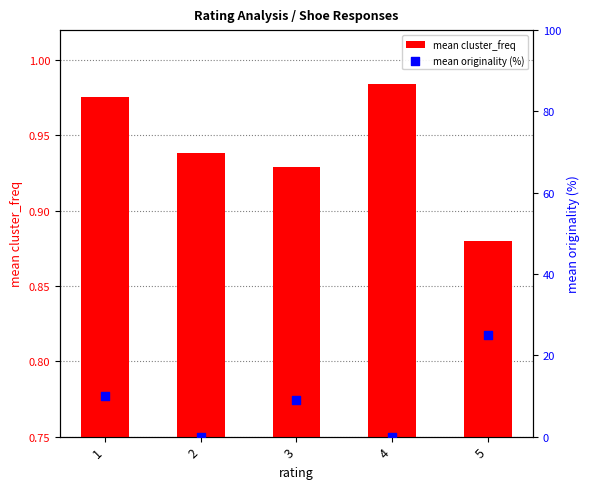

Which series has the largest Y range (max minus min)?

mean originality (%)